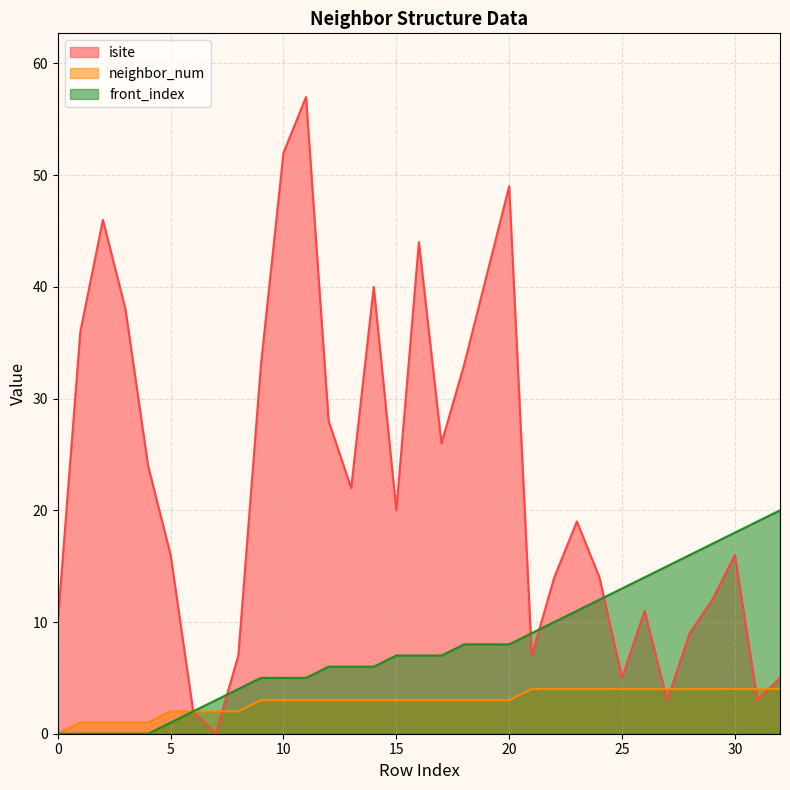

Between 22 and 28, which series saw the biggest shift?

front_index